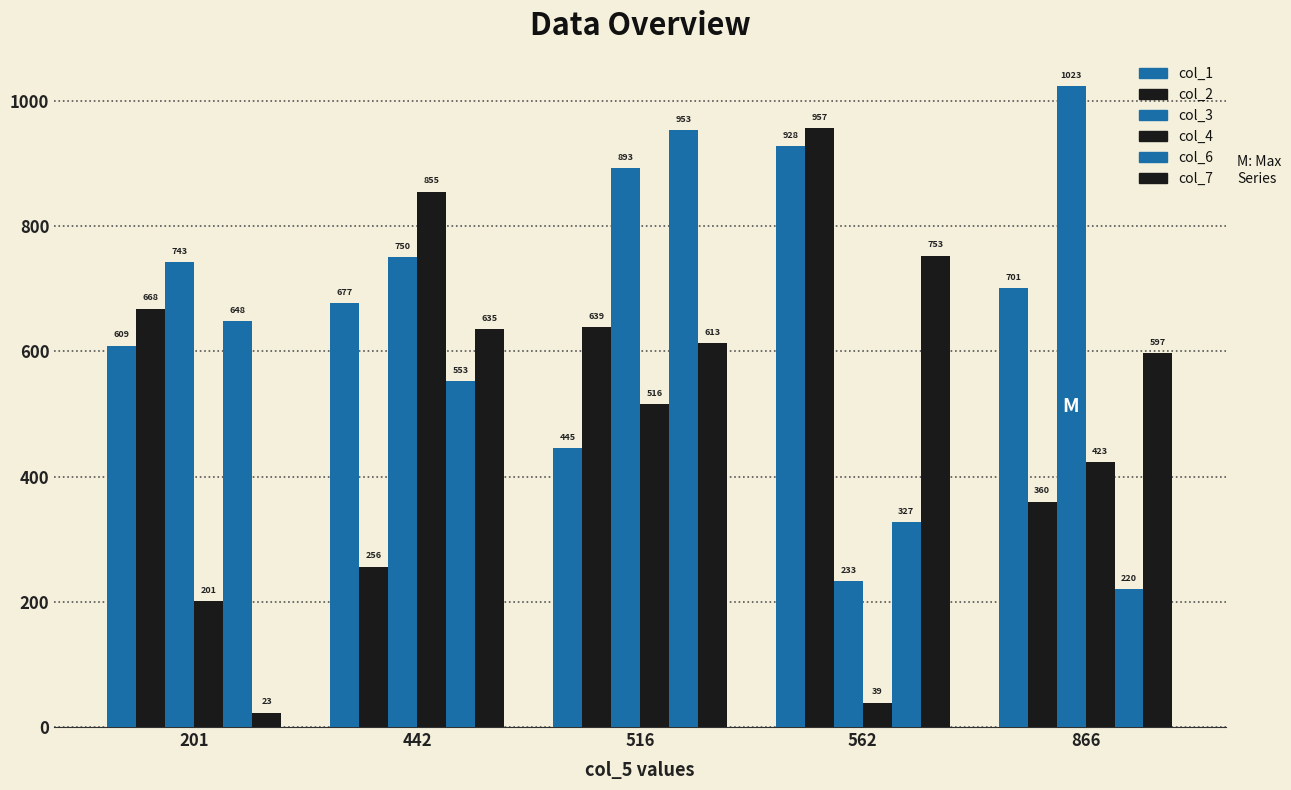

Is it true that col_6 equals 553 at 442?

True